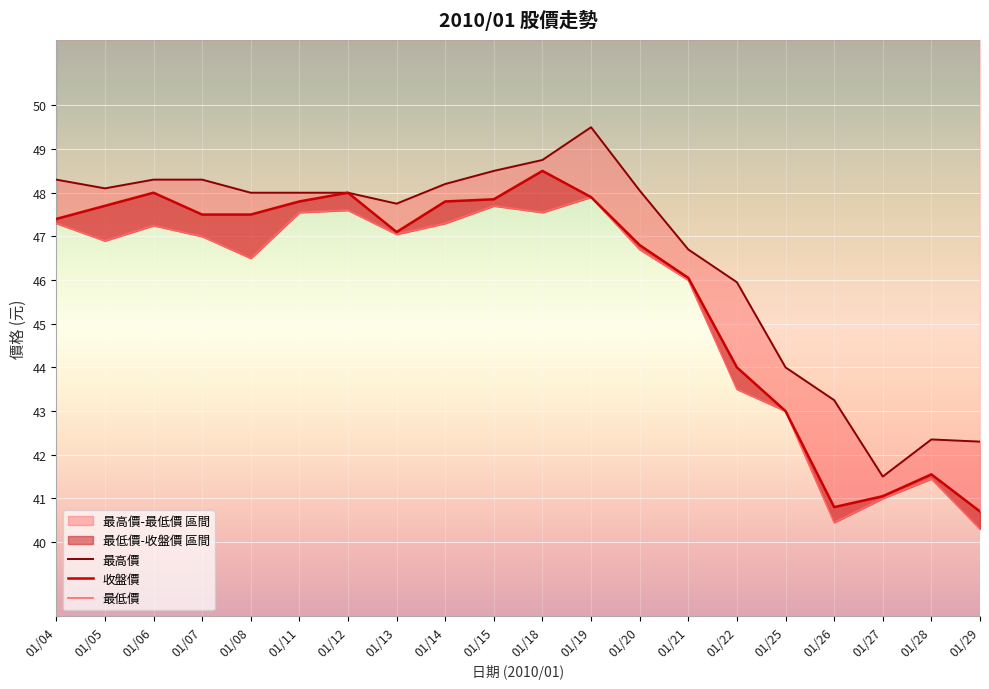

Which series has the largest total across all categories?

最高價